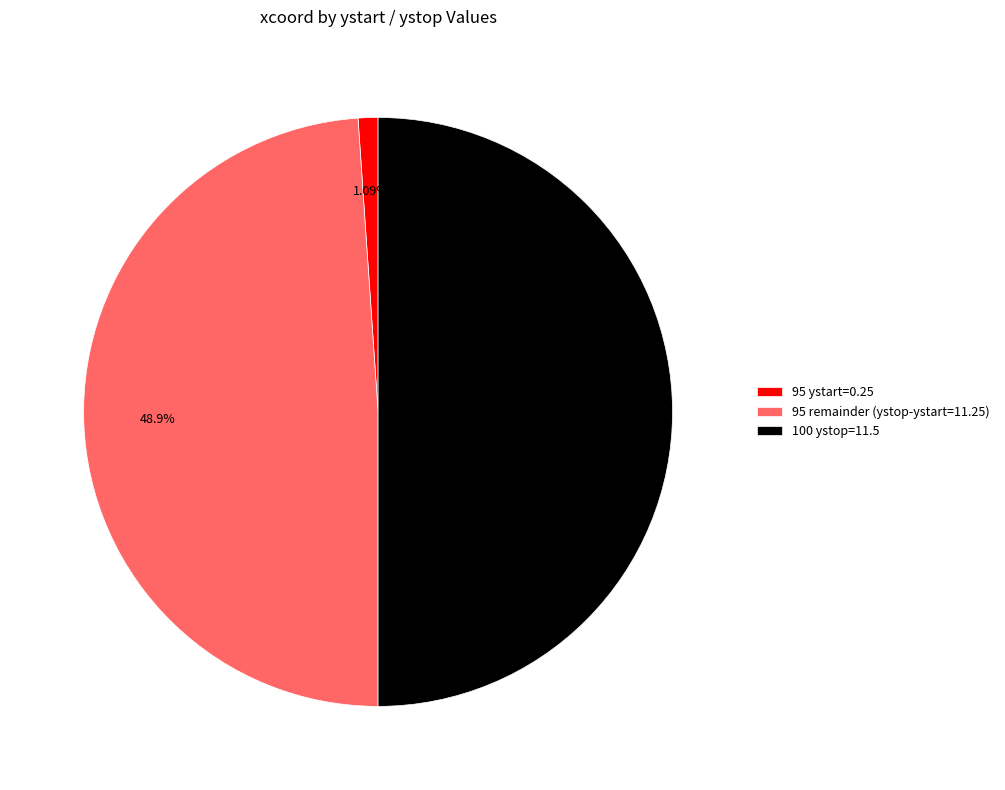

Does 95 remainder (ystop-ystart=11.25) account for over 50% of the chart?

No